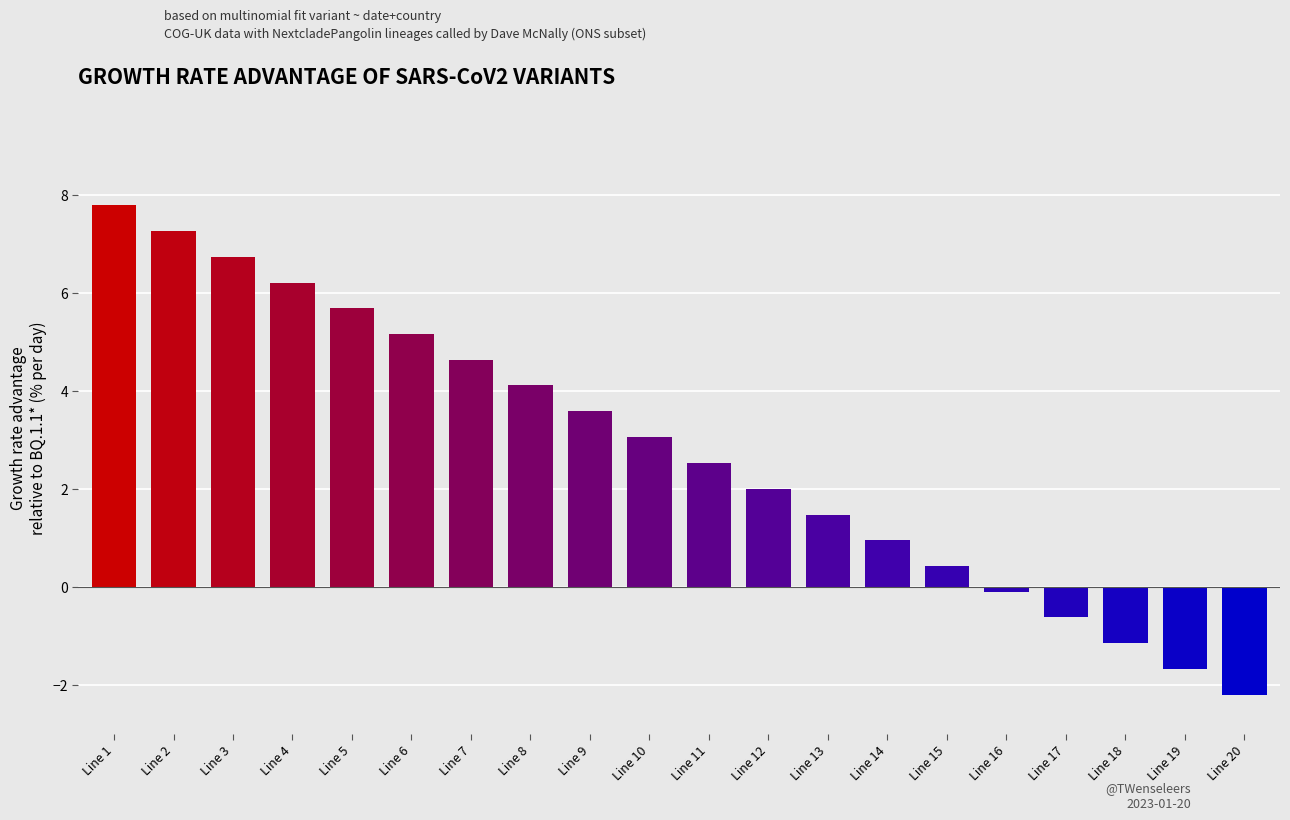

Between Line 14 and Line 4, which is larger?

Line 4